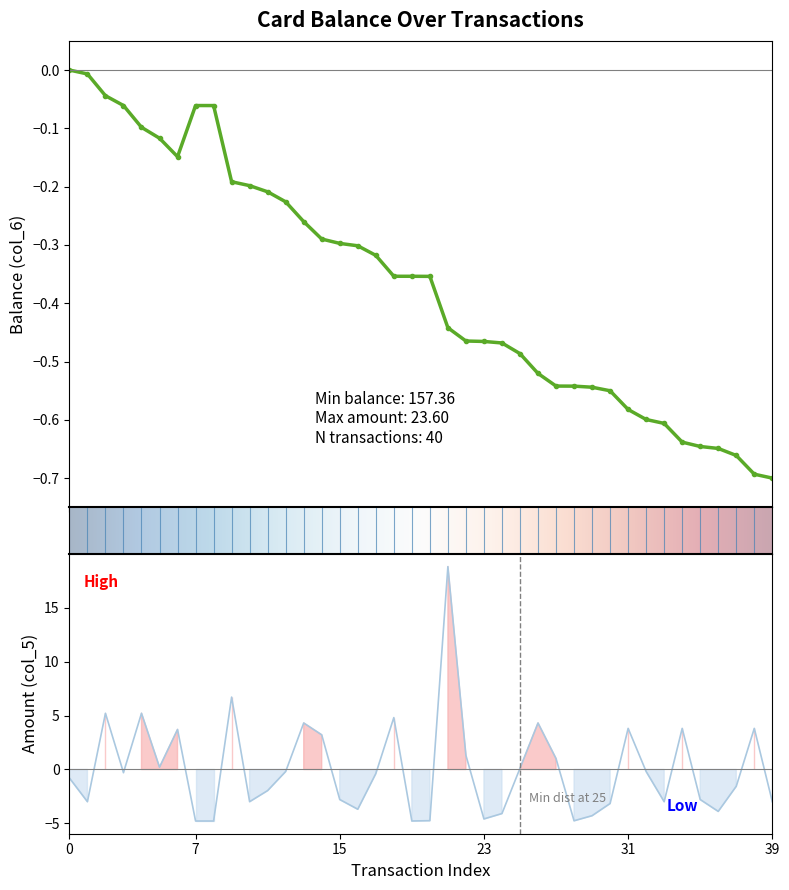

How many lines are shown in the chart?

2